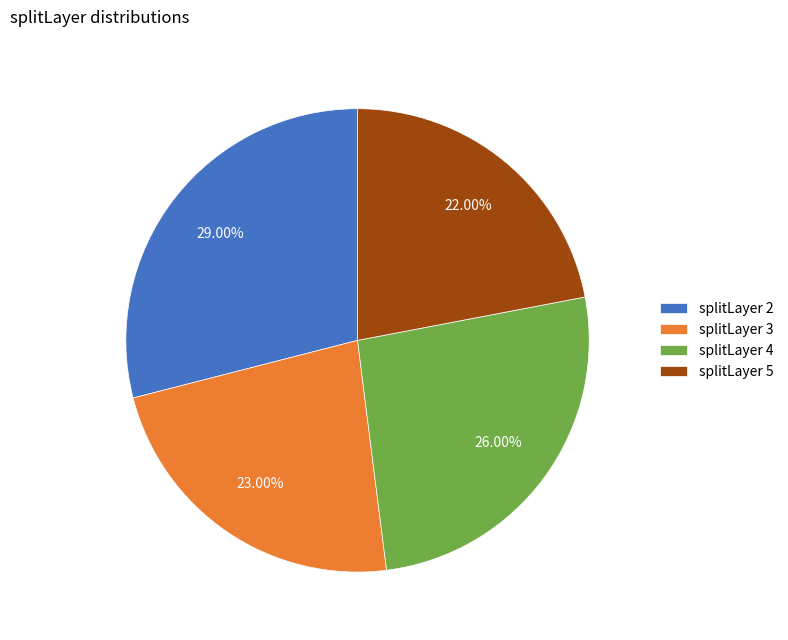

Rank the categories by value from highest to lowest.

splitLayer 2, splitLayer 4, splitLayer 3, splitLayer 5